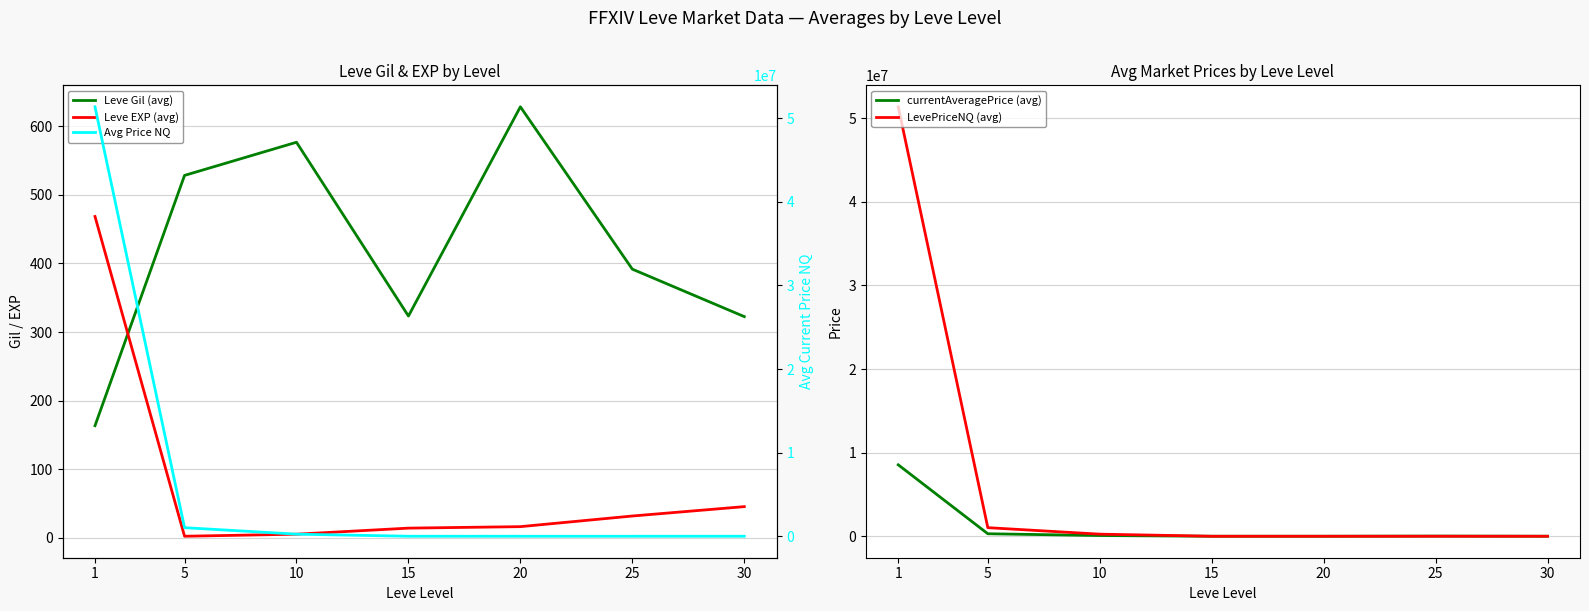

True or false: currentAveragePrice (avg) has more than 2 interior local peaks.

False